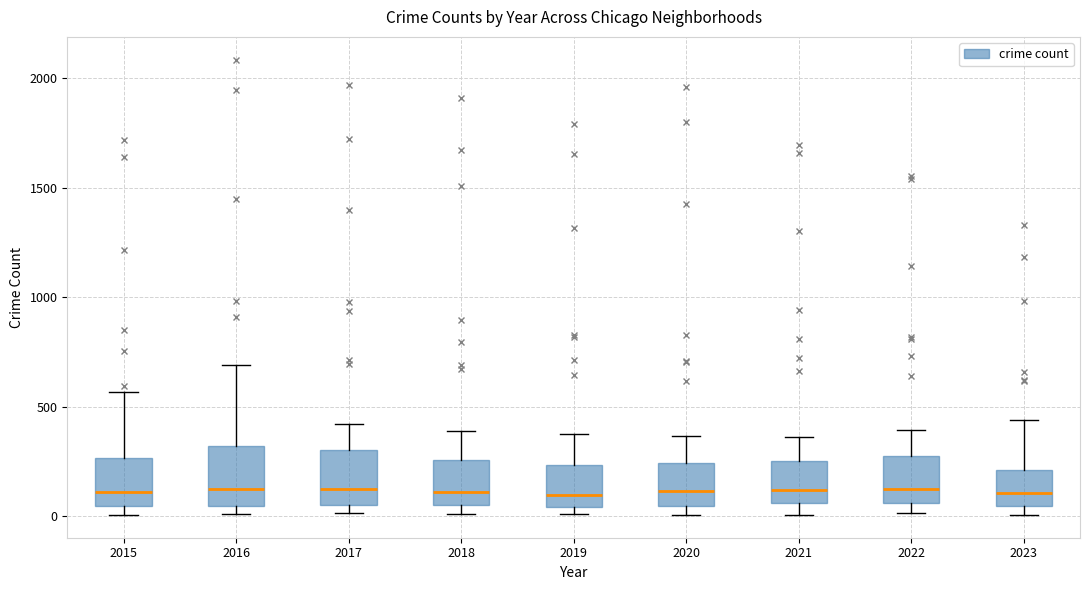

Reading left to right, transcribe this box plot: for each box, give where its median line is, the range the box spans, and where its two whiskers end, as read against the y-axis. The values are not printed on the chart, so give them approximately, as read against the axis.

2015: median 100, box 50 to 250, whiskers 0 to 550
2016: median 150, box 50 to 300, whiskers 0 to 700
2017: median 100, box 50 to 300, whiskers 0 to 400
2018: median 100, box 50 to 250, whiskers 0 to 400
2019: median 100, box 50 to 250, whiskers 0 to 400
2020: median 100, box 50 to 250, whiskers 0 to 350
2021: median 100, box 50 to 250, whiskers 0 to 350
2022: median 100, box 50 to 250, whiskers 0 to 400
2023: median 100, box 50 to 200, whiskers 0 to 450